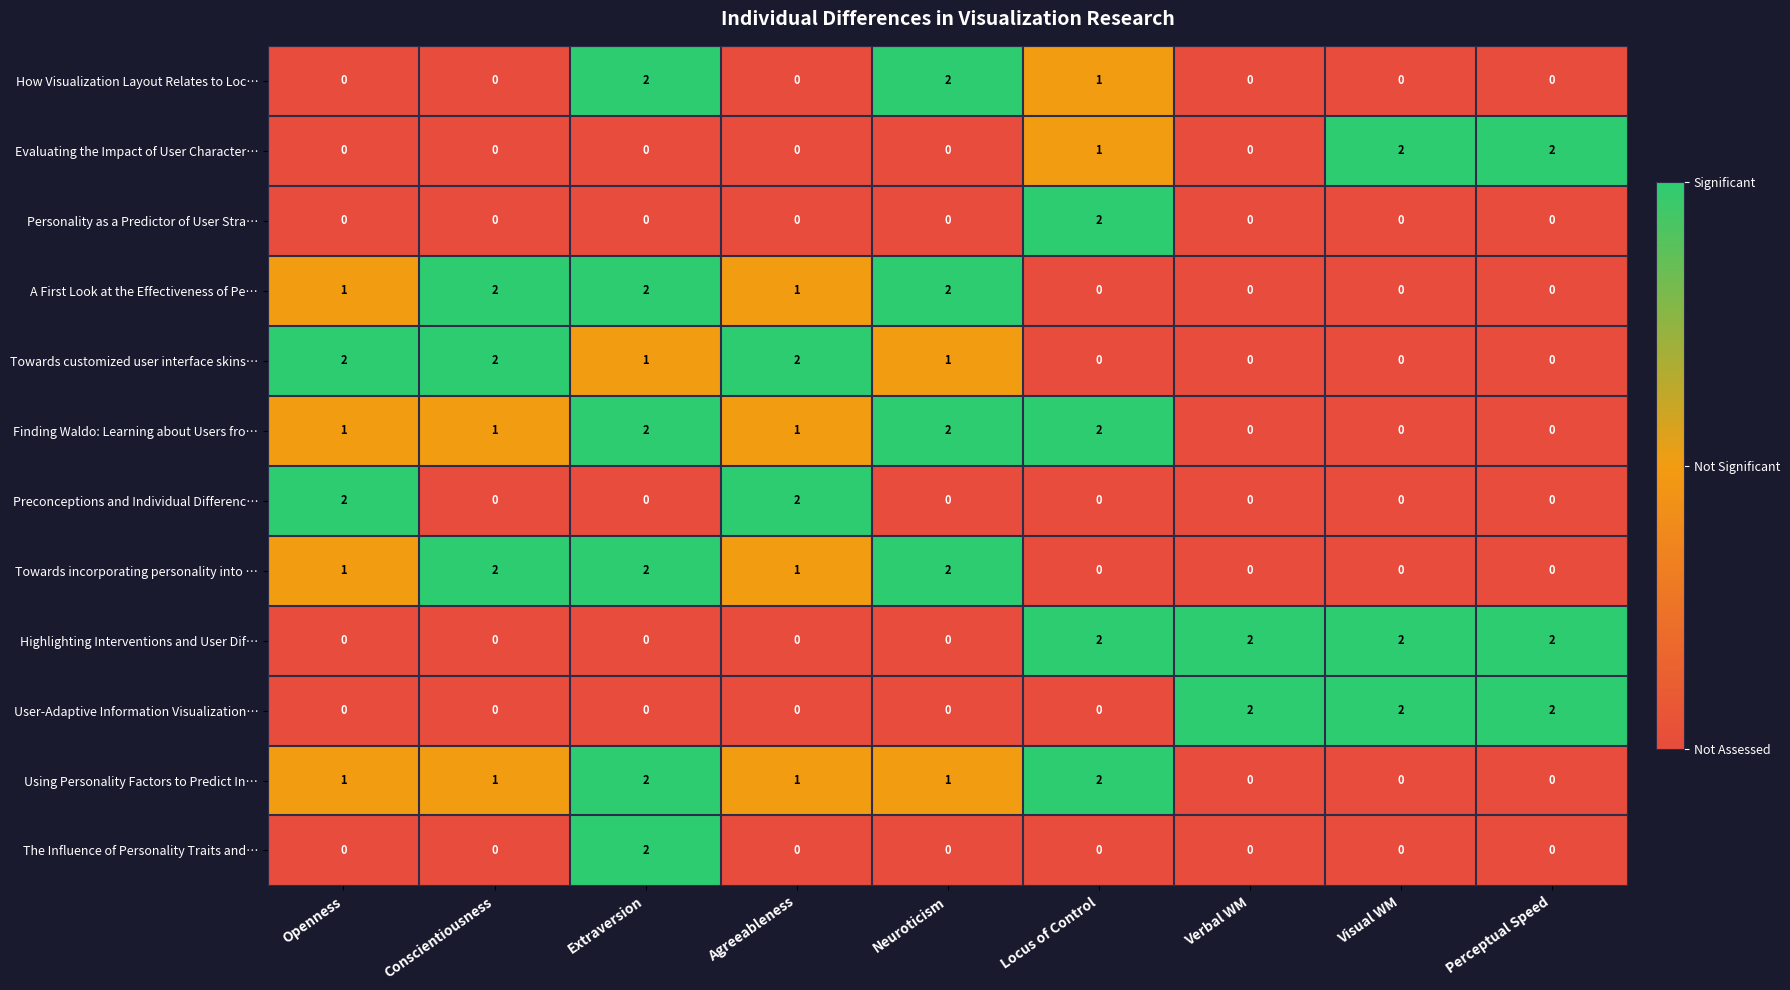

Count the User-Adaptive Information Visualization… values in the range 0 to 2.

9